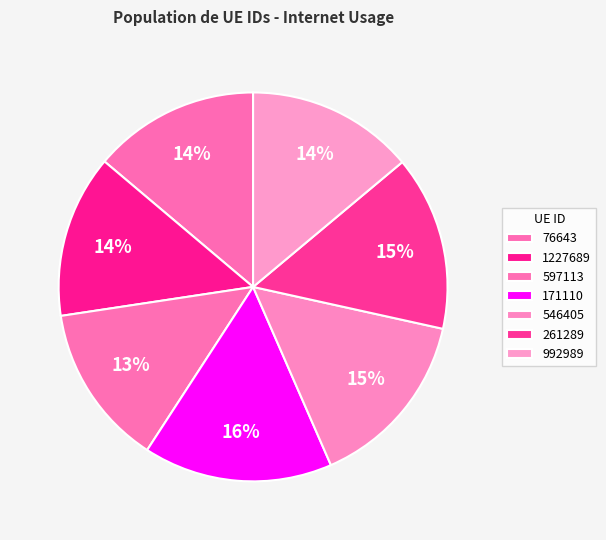

How many slices are in this pie chart?

7